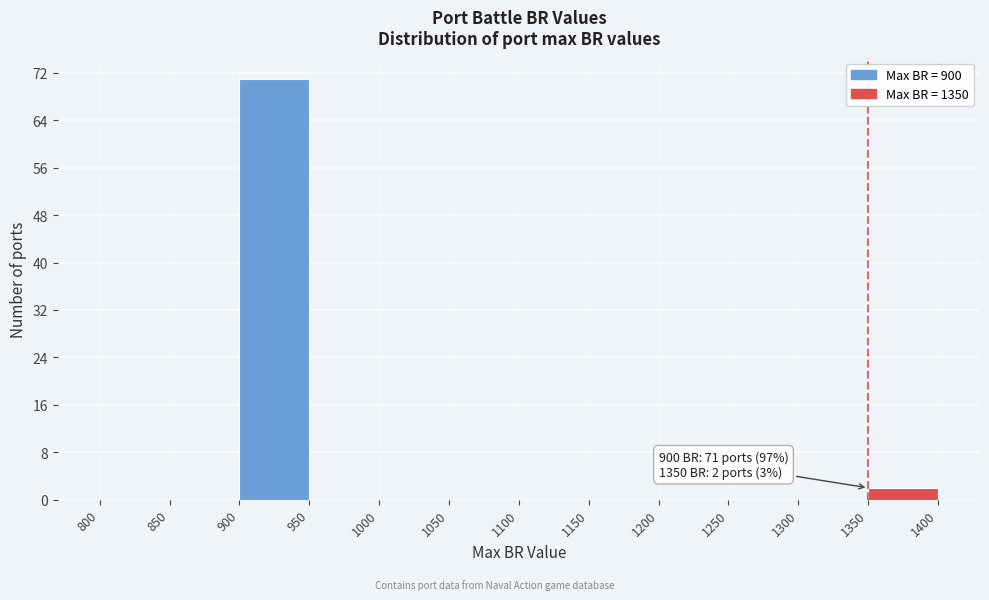

Over which range of the x-axis is the bar tallest?

900 to 950